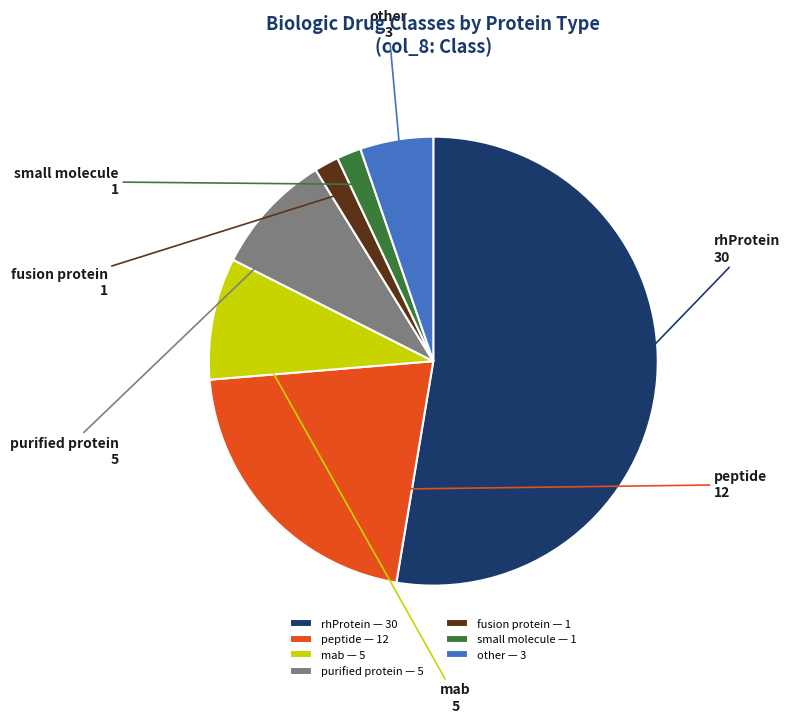

Is there any slice that represents more than half of the pie?

Yes